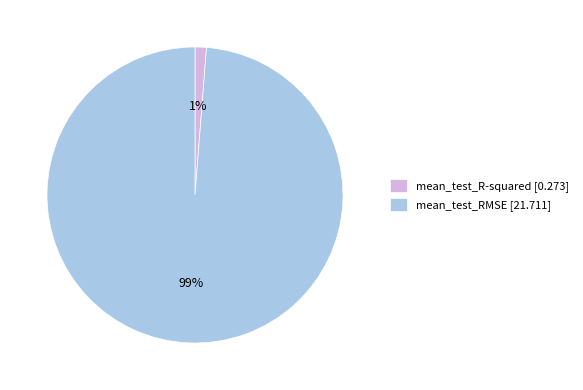

Which has a higher value, mean_test_R-squared [0.273] or mean_test_RMSE [21.711]?

mean_test_RMSE [21.711]